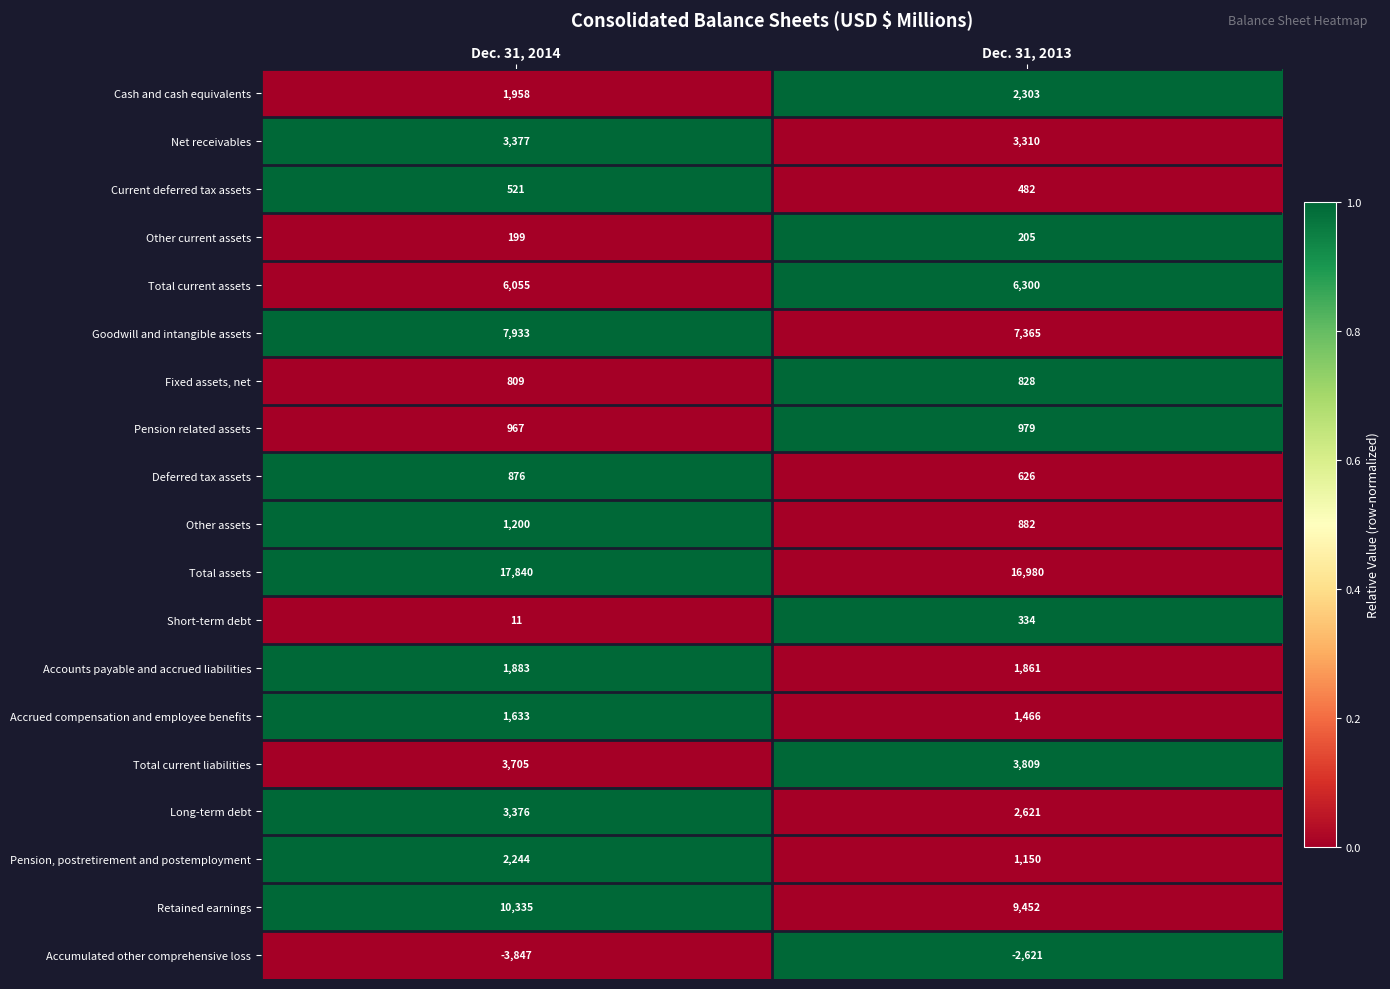

Which series has the largest total across all categories?

Total assets